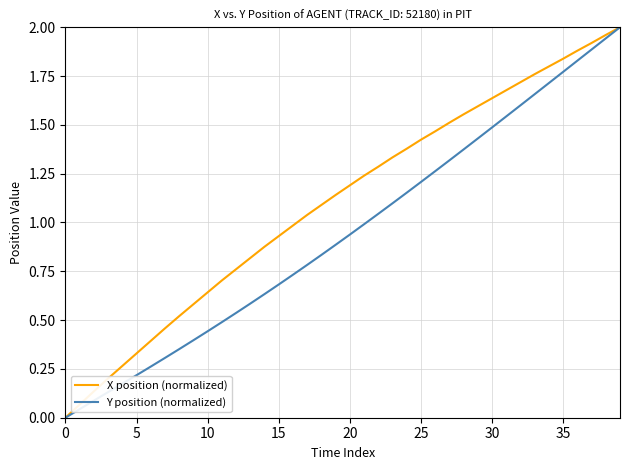

Rank the series by their average value, from lowest to highest.

Y position (normalized), X position (normalized)